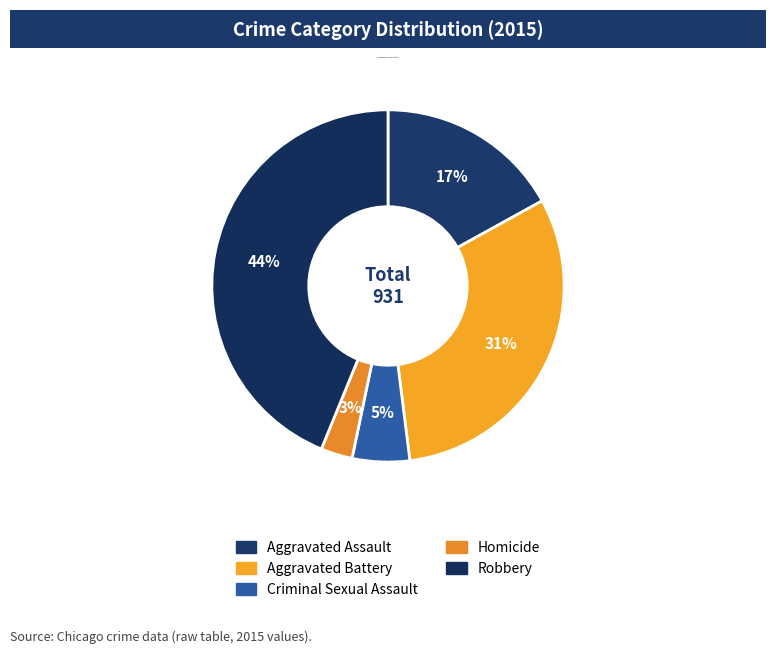

What percentage is the Aggravated Battery slice, to the nearest percent?

31%